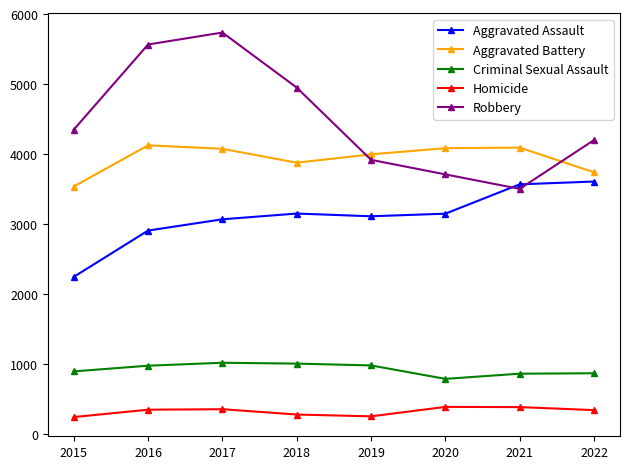

List the series in order of their peak value, highest first.

Robbery, Aggravated Battery, Aggravated Assault, Criminal Sexual Assault, Homicide